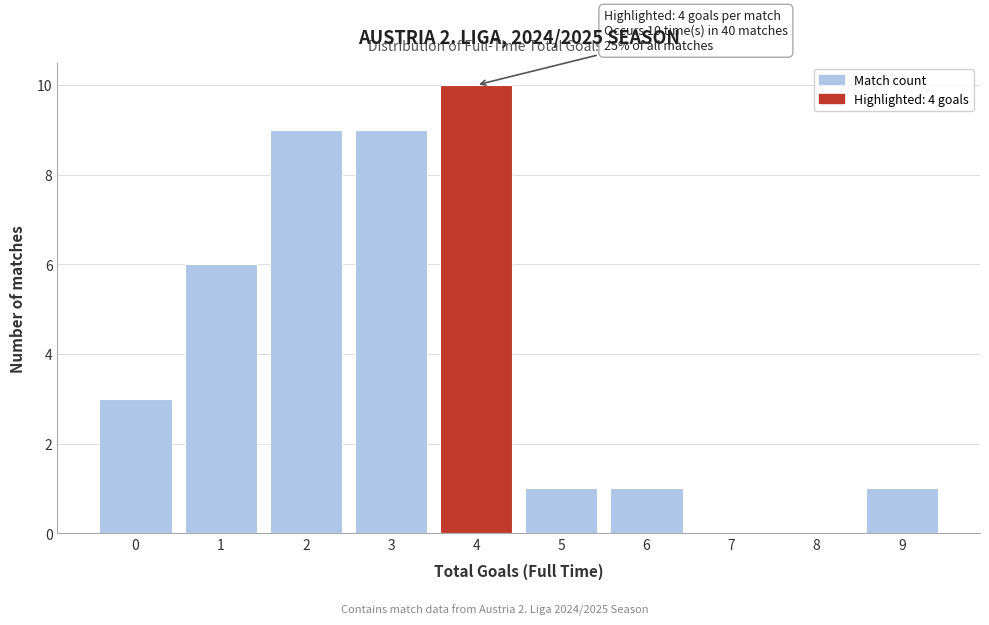

Which range on the x-axis has the tallest bar?

3.5 to 4.5